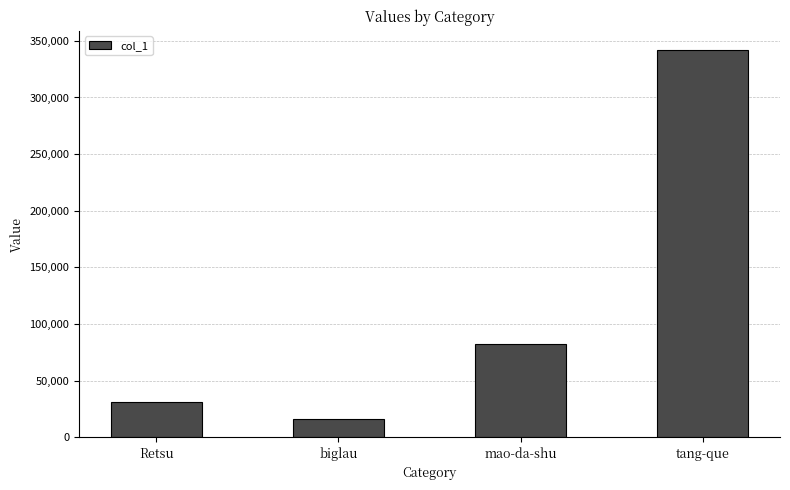

What is the label of the 4th bar from the right?

Retsu